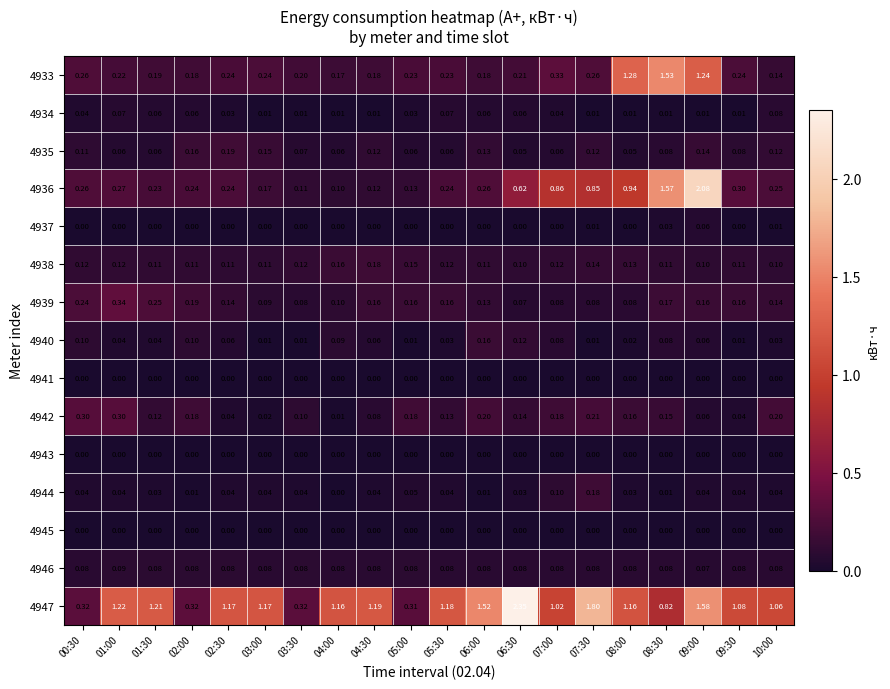

At how many categories does at least one series exceed 2?

2